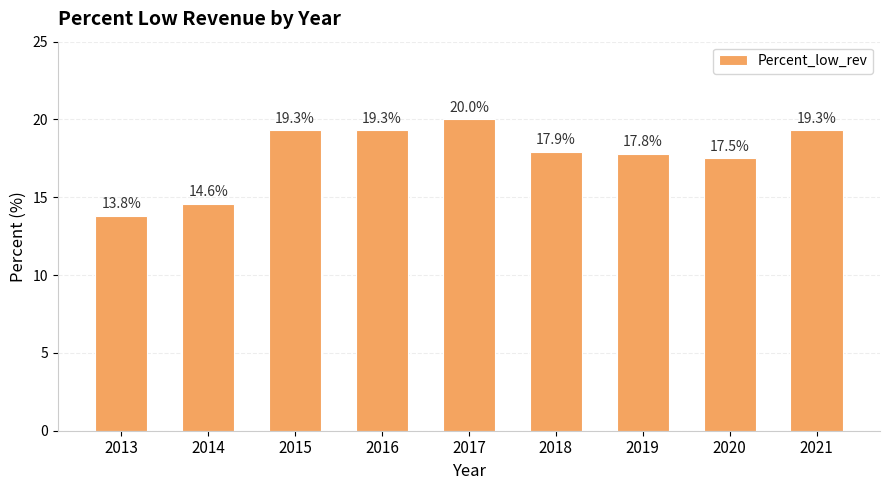

What is the smallest value displayed?

13.8